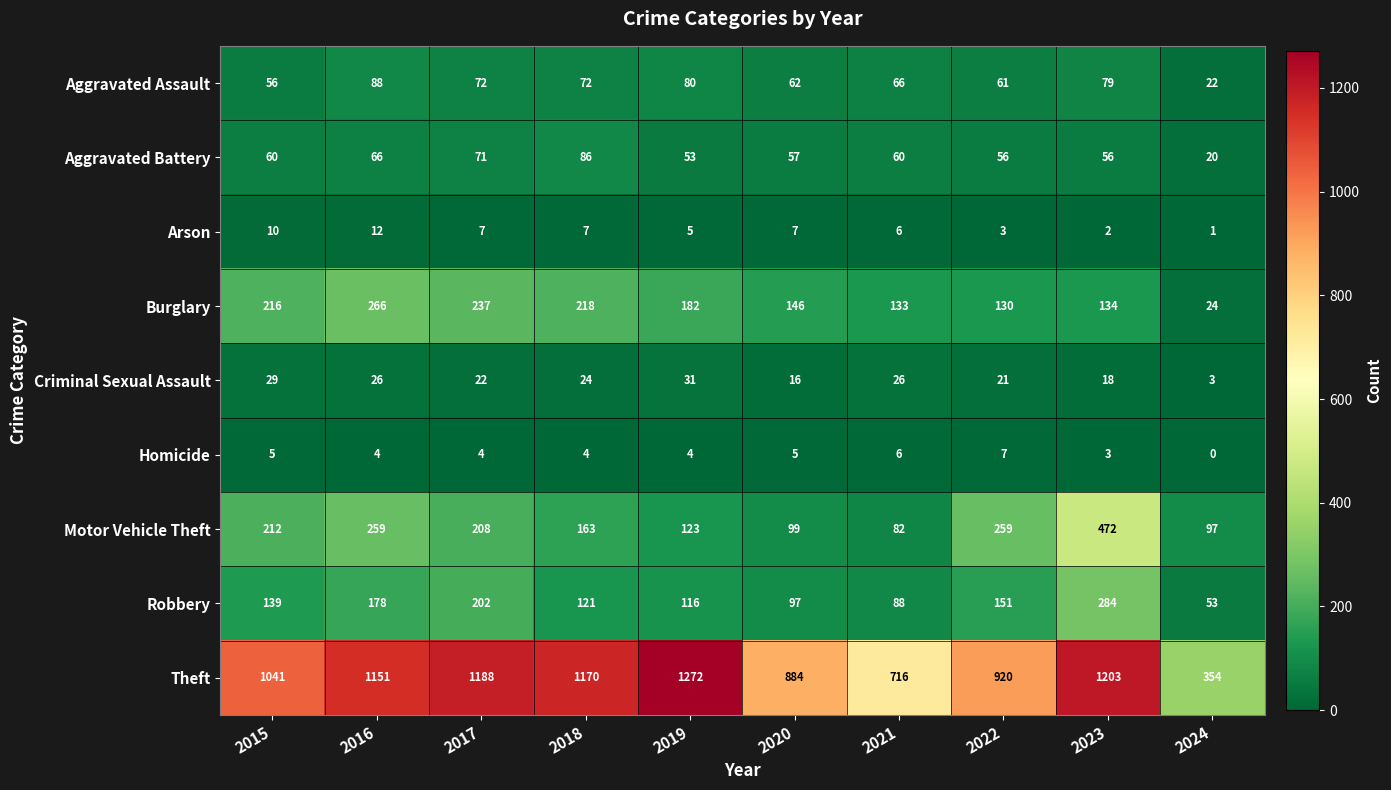

Which label corresponds to the smallest value in the chart?

2024